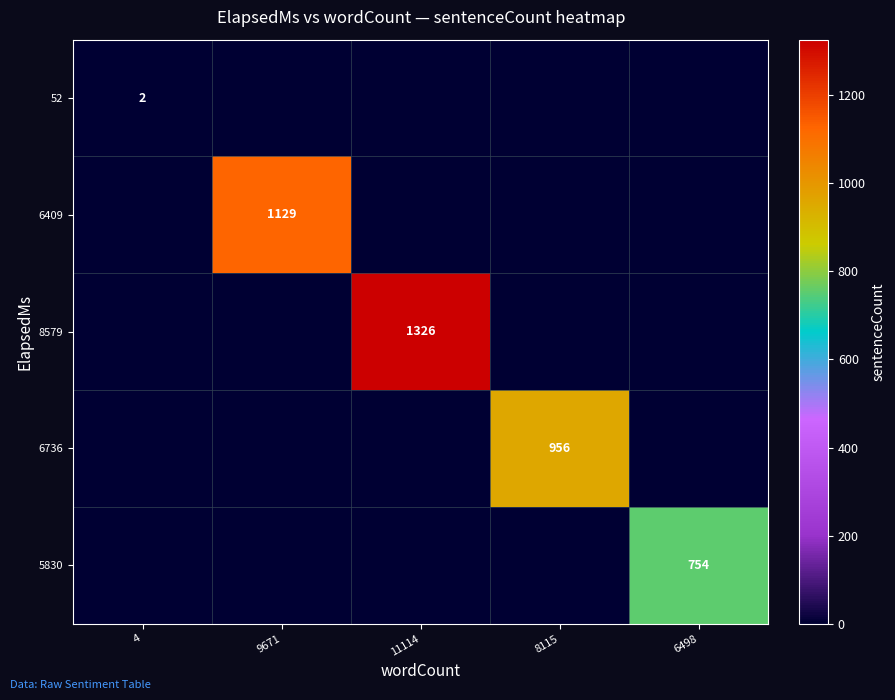

The 6409 series shows 563 at 9671. True or false?

False